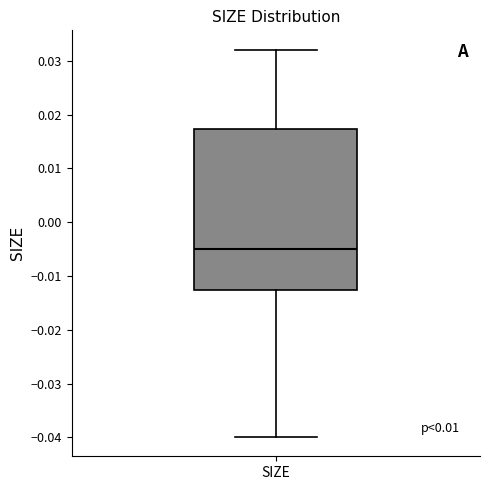

Where does the upper whisker of the box for SIZE end on the y-axis? The values are not printed on the chart, so give them approximately, as read against the axis.

0.032